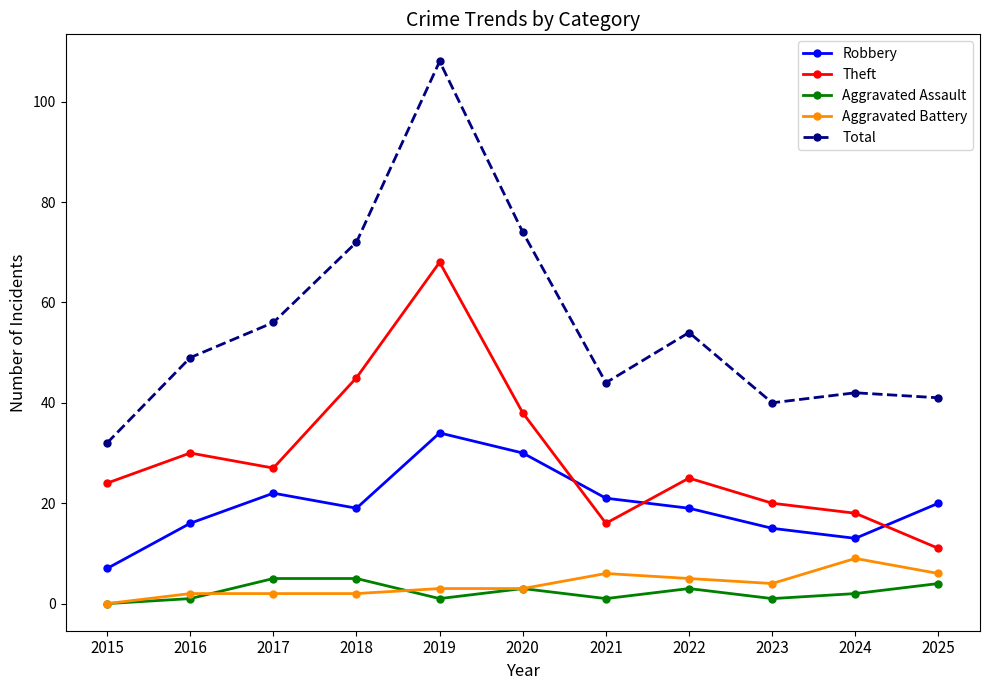

Where is Theft nearest to the value 39?

2020